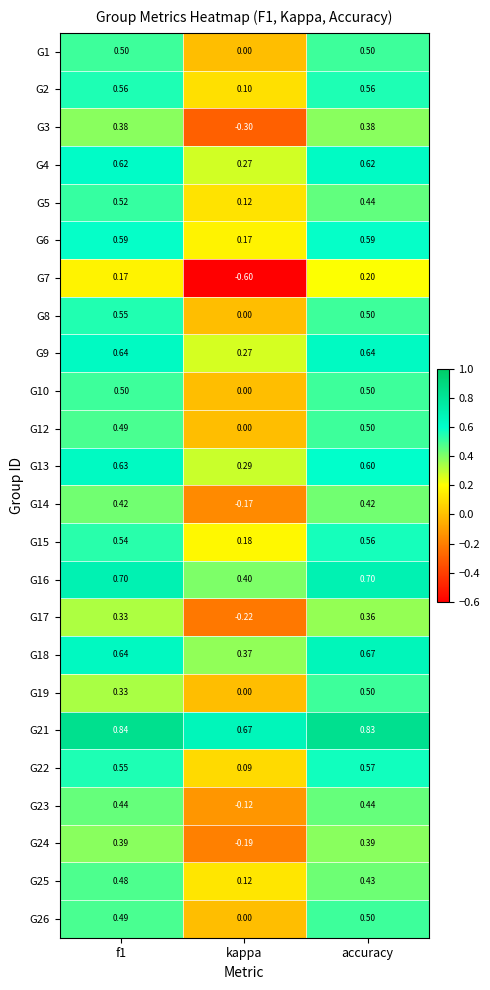

At which label does G13 reach its minimum?

kappa